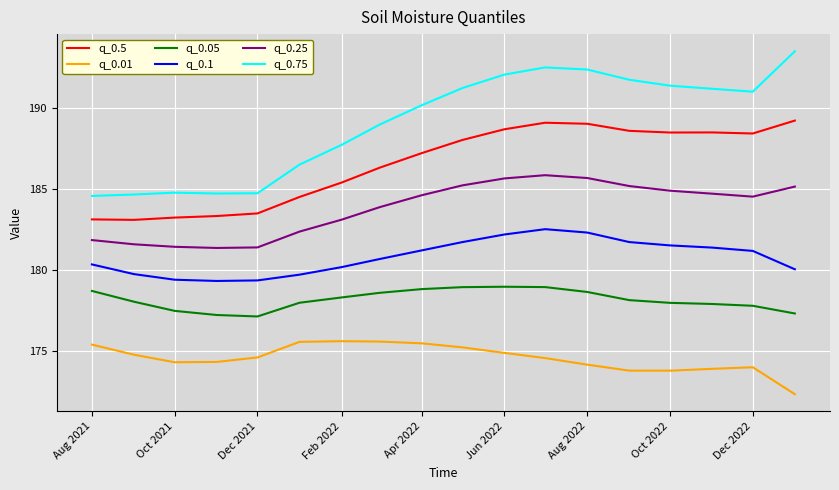

True or false: q_0.01 and q_0.05 intersect in this chart.

False